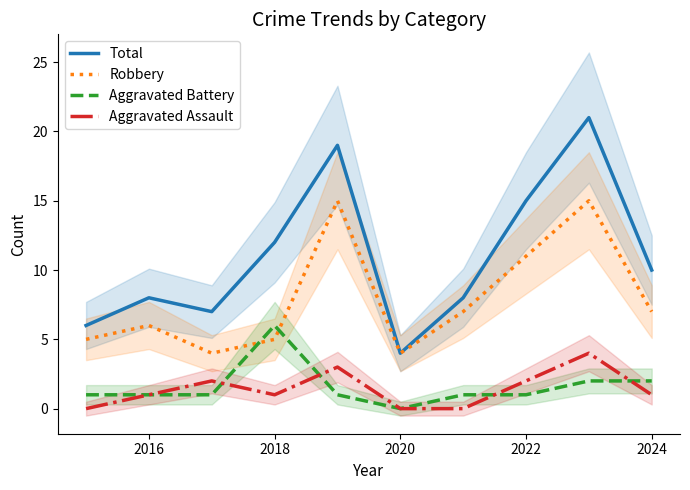

Which category has the highest value in the Aggravated Battery series?

2018